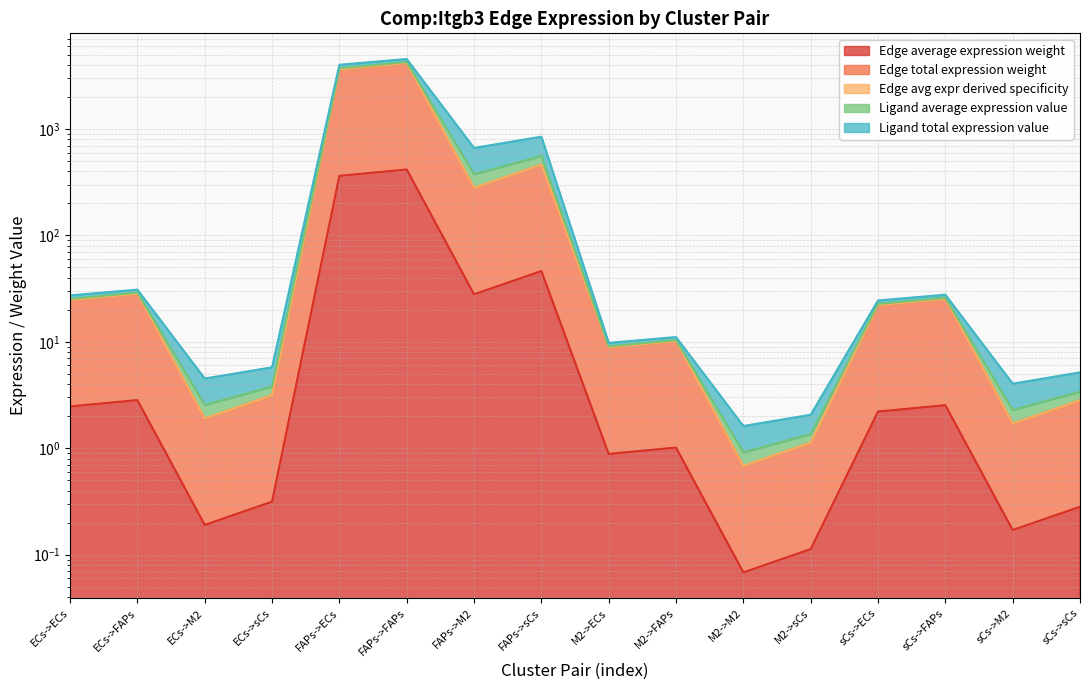

The value of Edge total expression weight at ECs->M2 is 0.2. True or false?

True